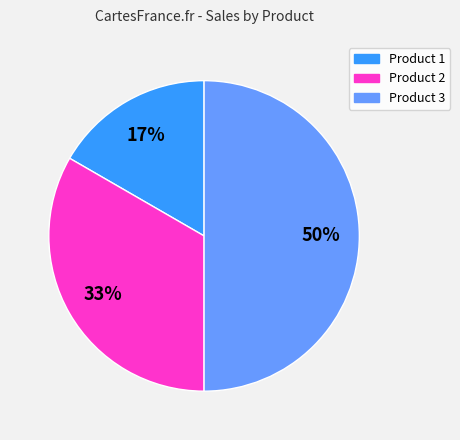

To the nearest percent, what is the average slice percentage?

33%